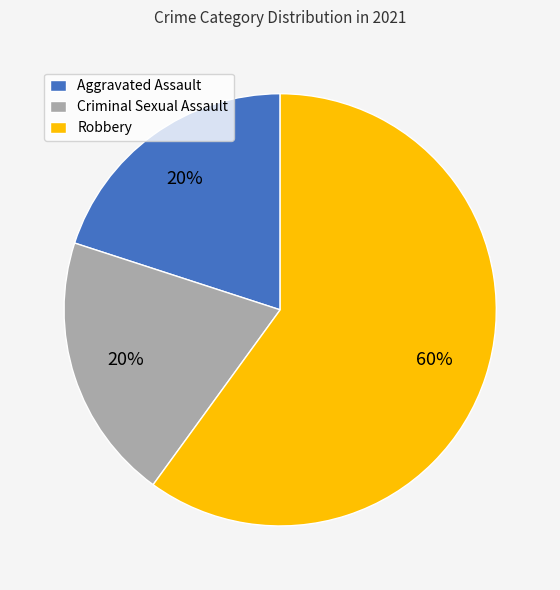

Combined, do Criminal Sexual Assault and Aggravated Assault account for over 50%?

No